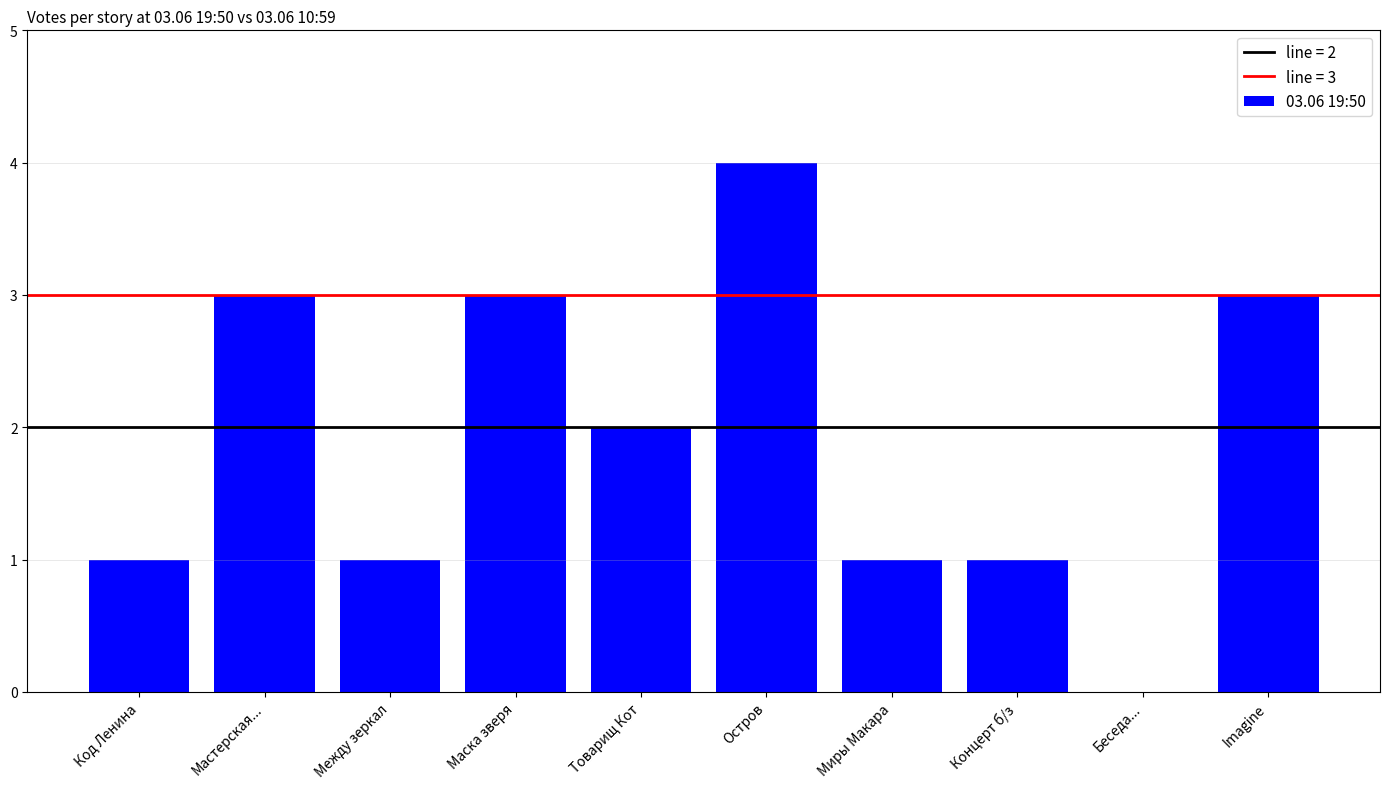

The chart shows a value of 2 at Остров. True or false?

False